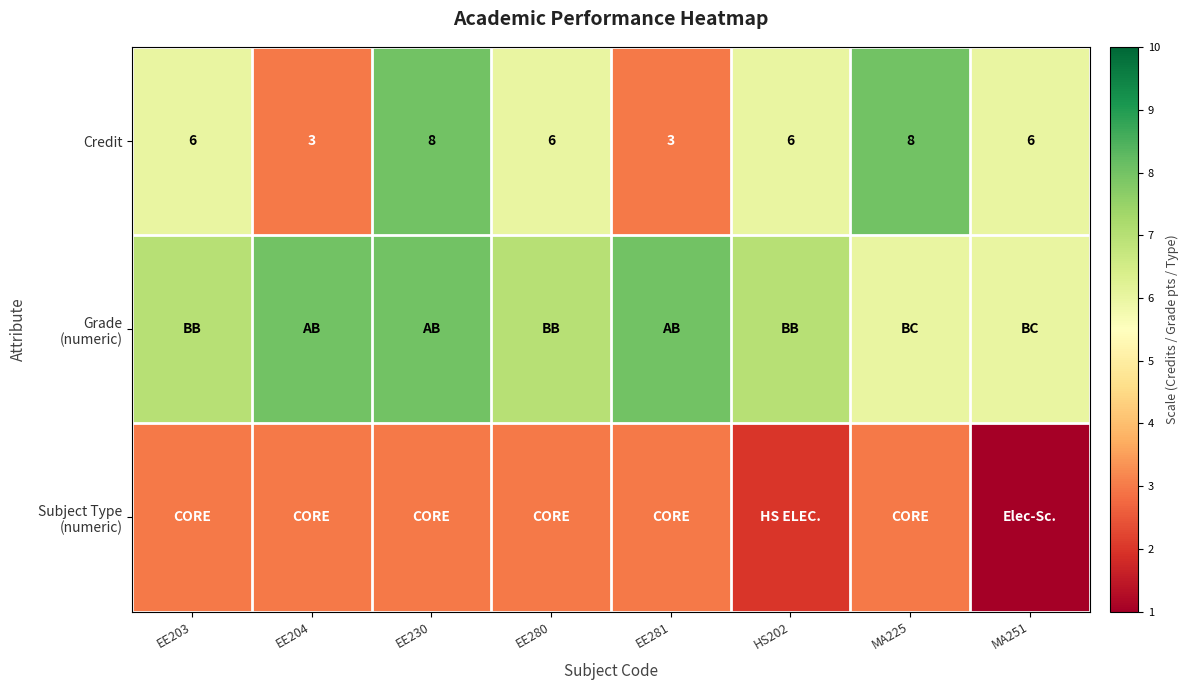

The value of Credit at EE281 is 1. True or false?

False